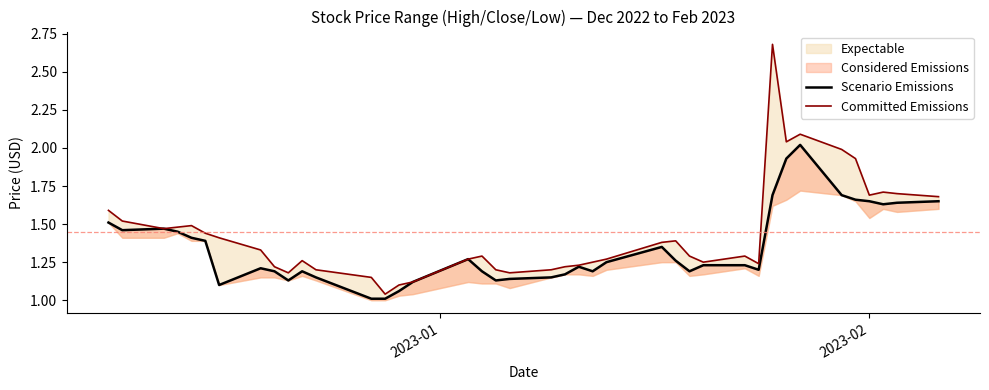

What is the minimum value for Scenario Emissions?

1.0